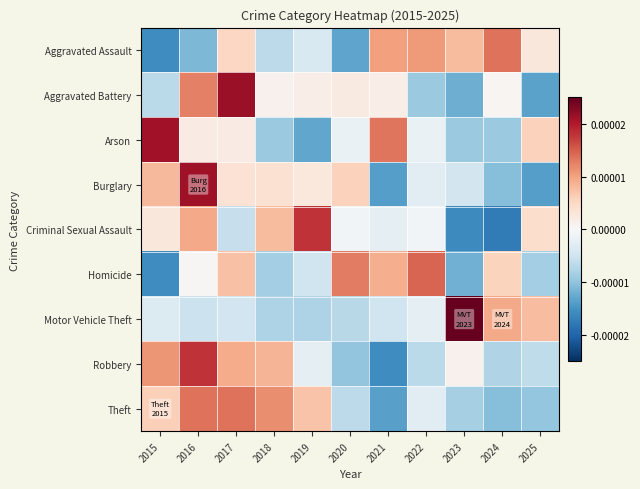

How many categories are shown in the chart?

11